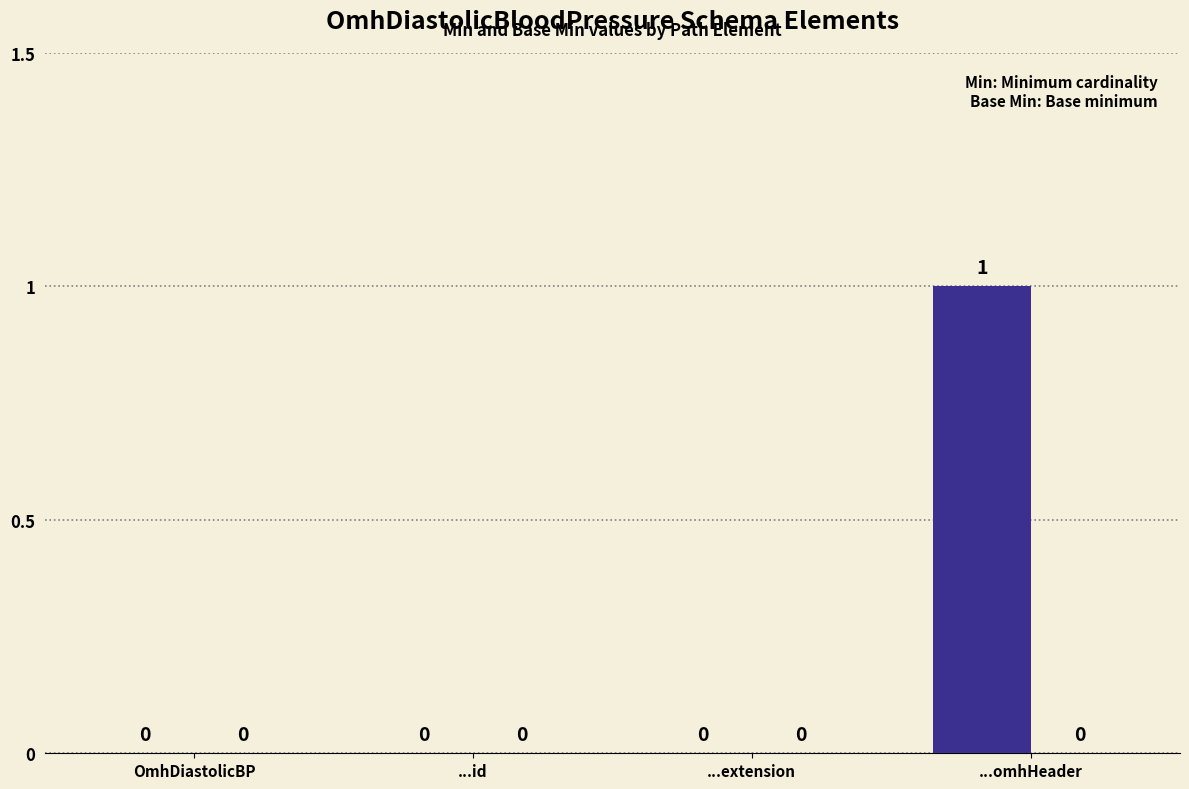

Count the number of data series in this chart.

1